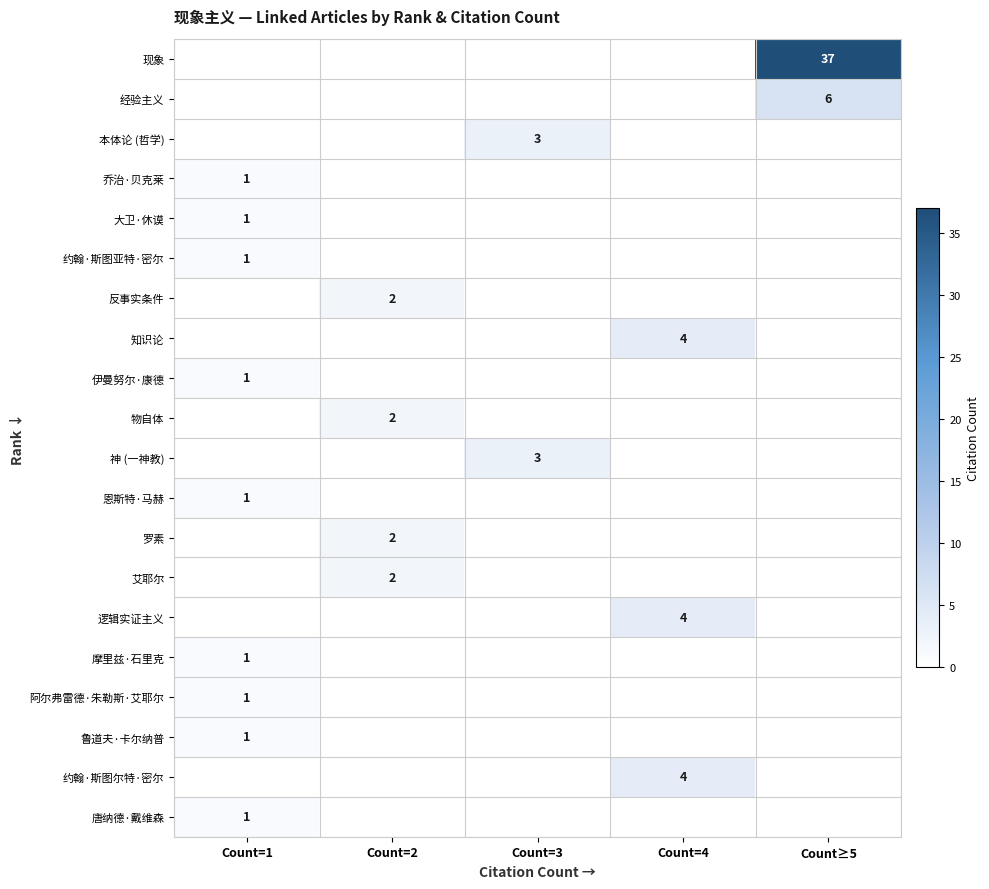

True or false: 约翰·斯图尔特·密尔 has a value of 4 at Count=4.

True